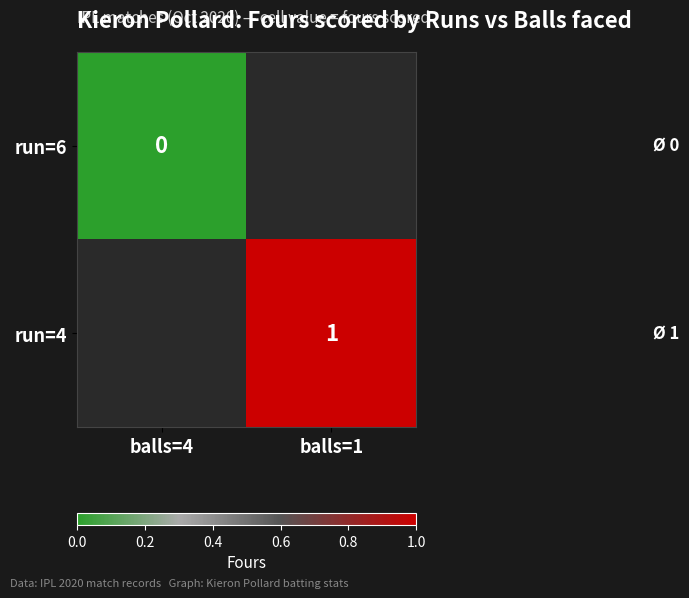

The value of run=4 at balls=1 is 1. True or false?

True